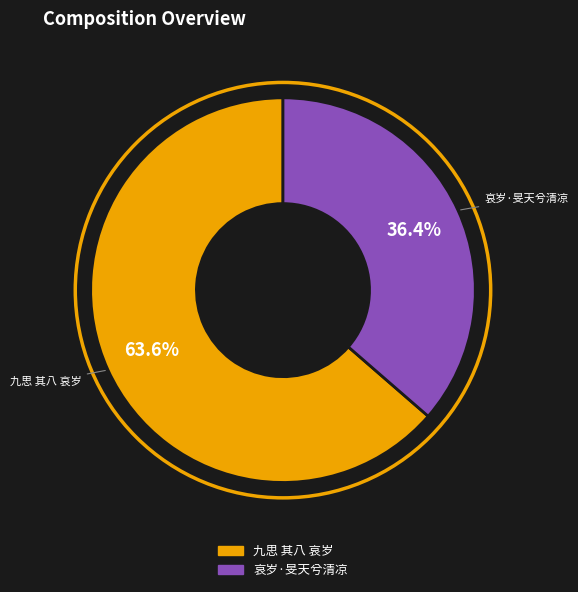

Combined, what portion of the pie is 九思 其八 哀岁 and 哀岁·旻天兮清凉?

100.0%